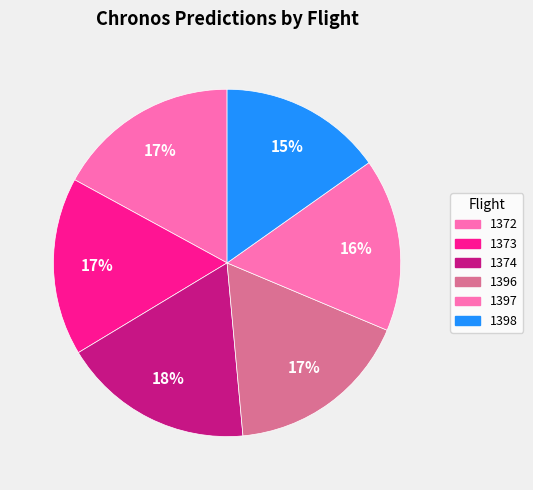

Is it true that 1373 is 17% of the pie?

True